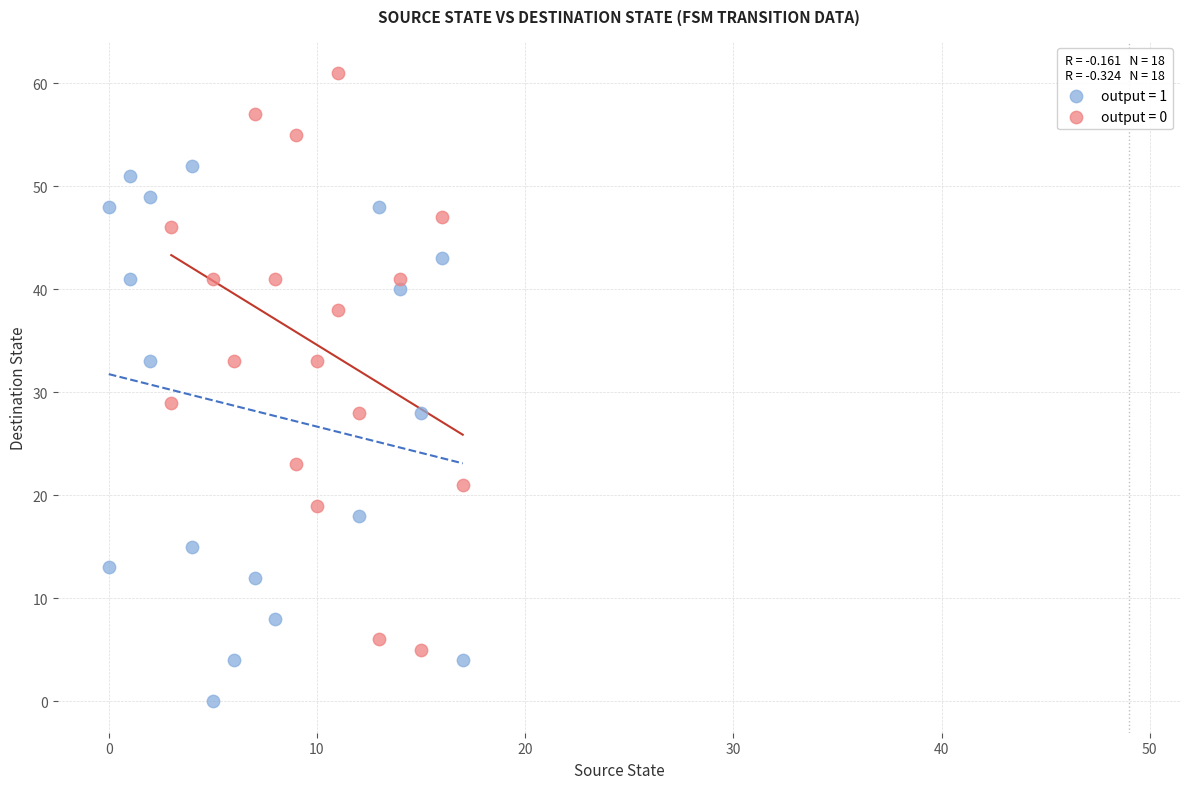

Which series reaches the maximum Y coordinate?

output = 0